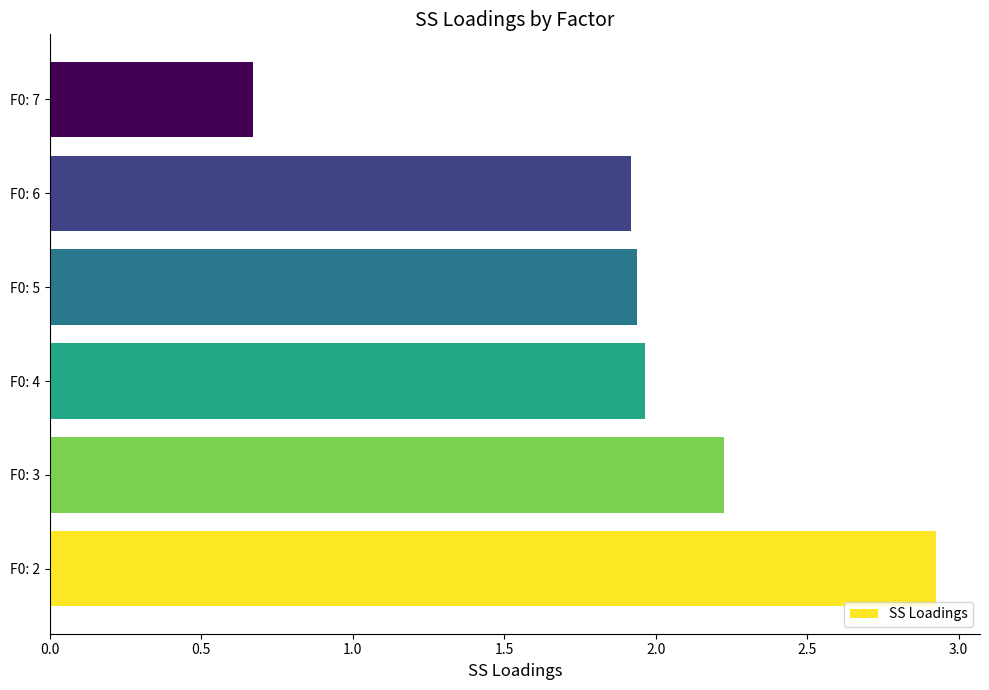

What is the approximate value at F0: 7?

0.7